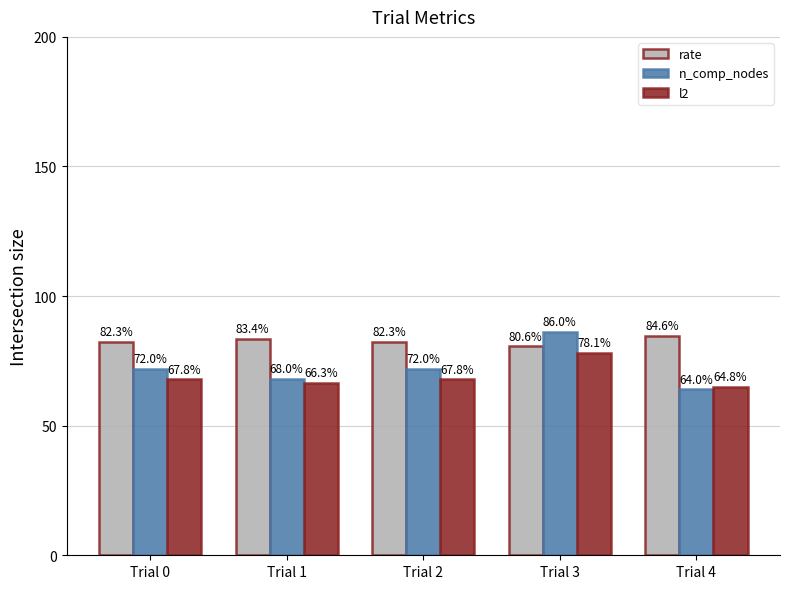

Rank the series by their maximum value, from highest to lowest.

n_comp_nodes, rate, l2